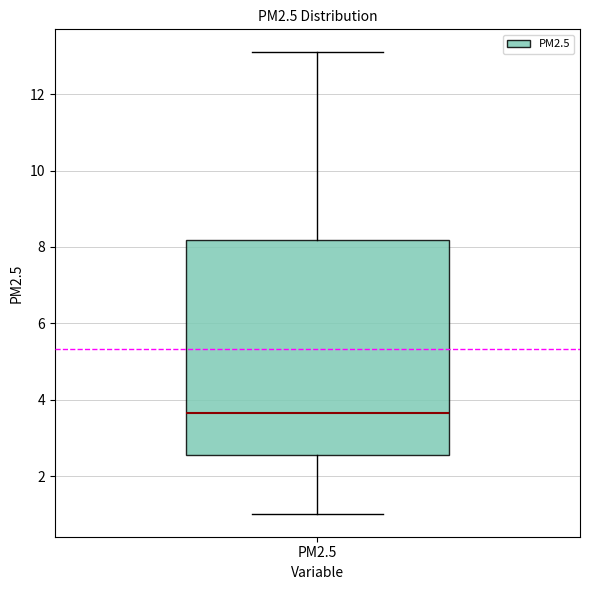

Where is the lower edge of the box for PM2.5 on the y-axis? The values are not printed on the chart, so give them approximately, as read against the axis.

2.6